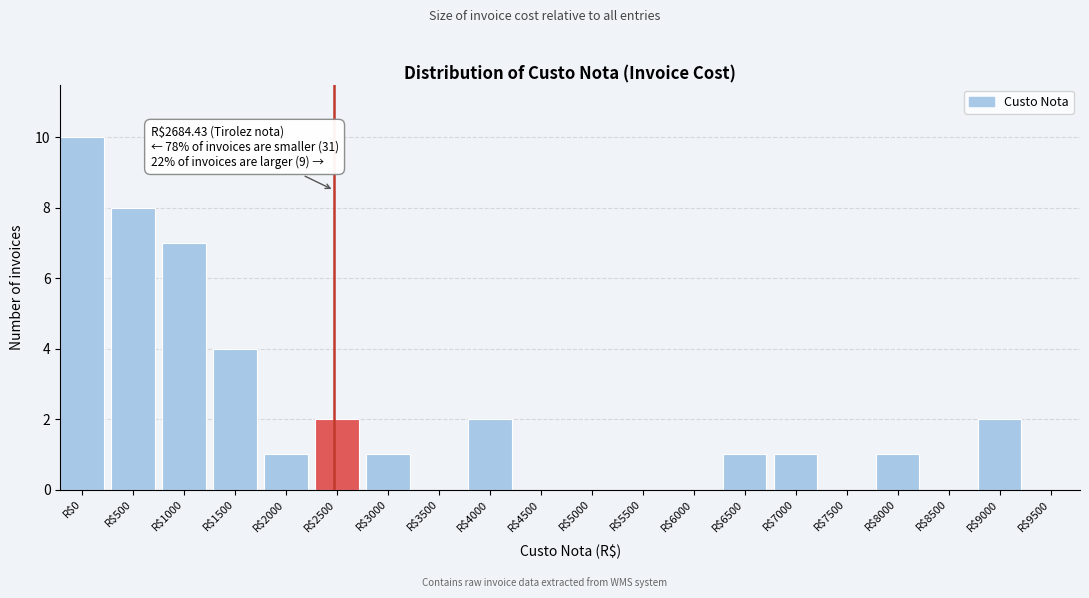

Where is the data nearest to the value 5?

R$1500